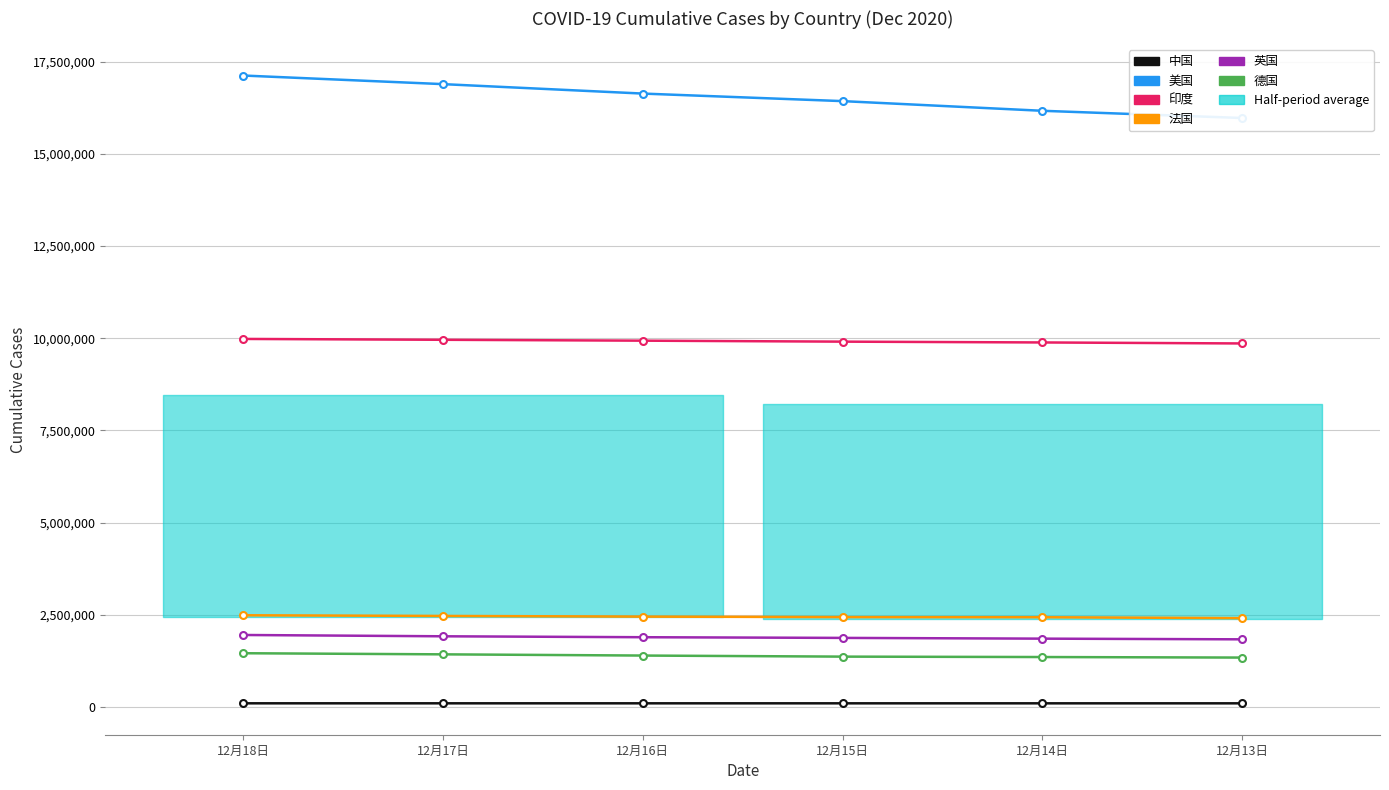

What is the difference between the highest and lowest values at 12月13日?

15877786